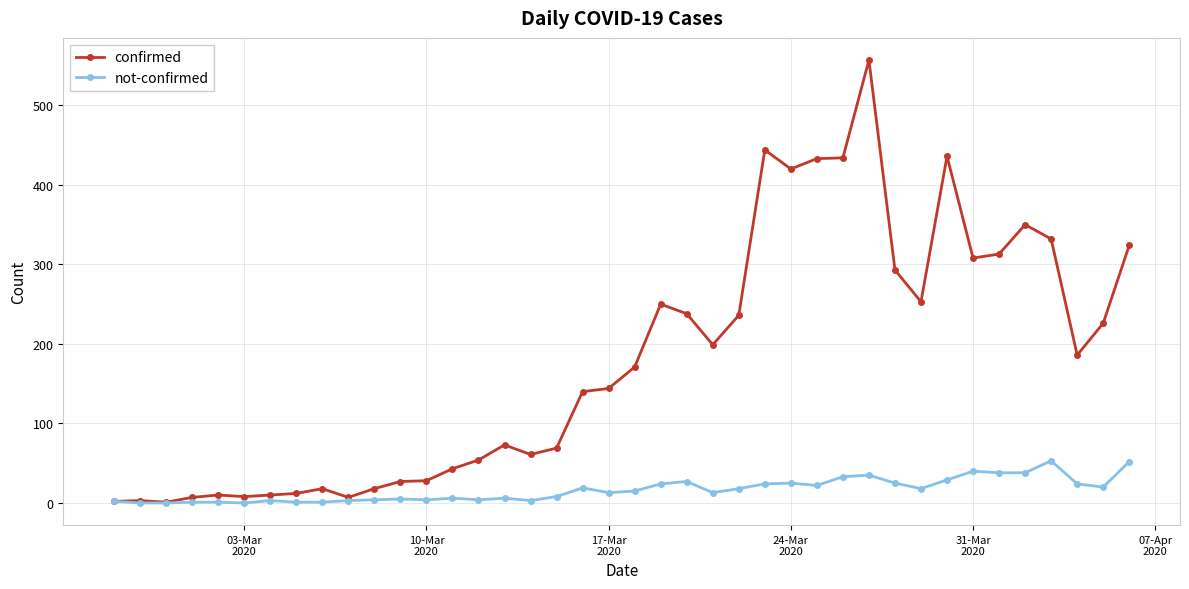

Which series has the largest total across all categories?

confirmed